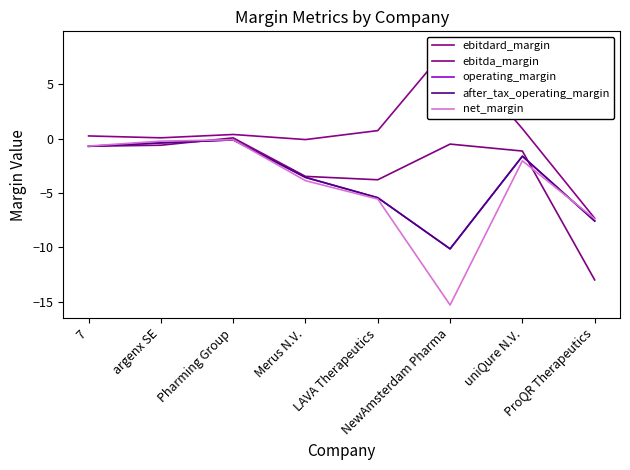

True or false: ebitdard_margin and net_margin cross at least once.

False